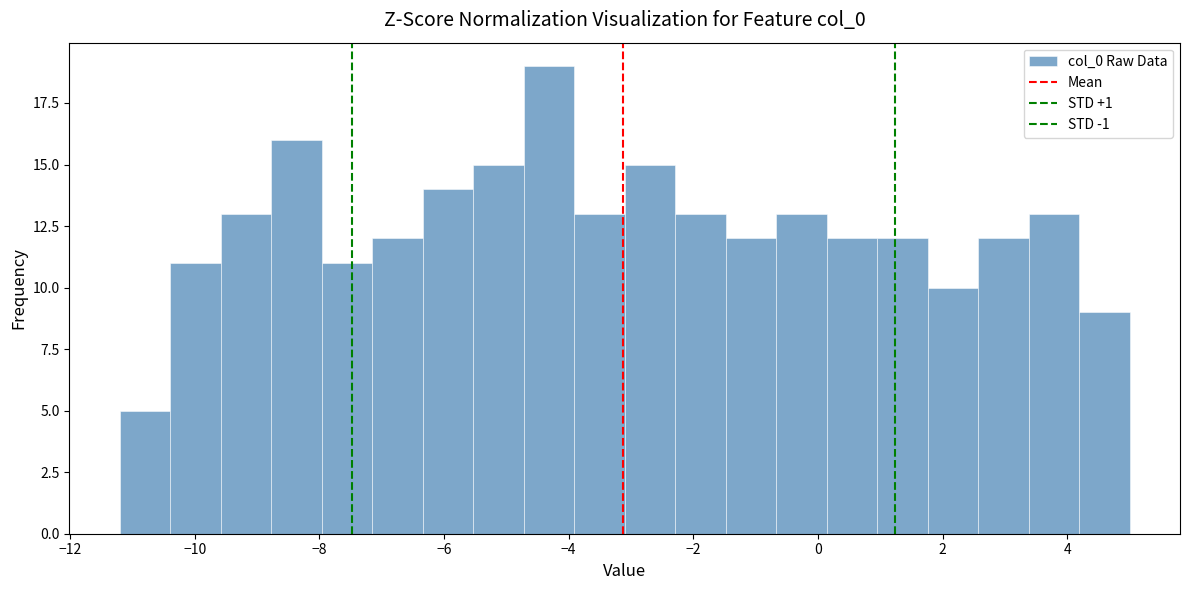

How tall is the bar that spans -7.2 to -6.4 on the x-axis? Neither the bar edges nor the heights are printed on the chart, so give them approximately, as read against the axes.

12